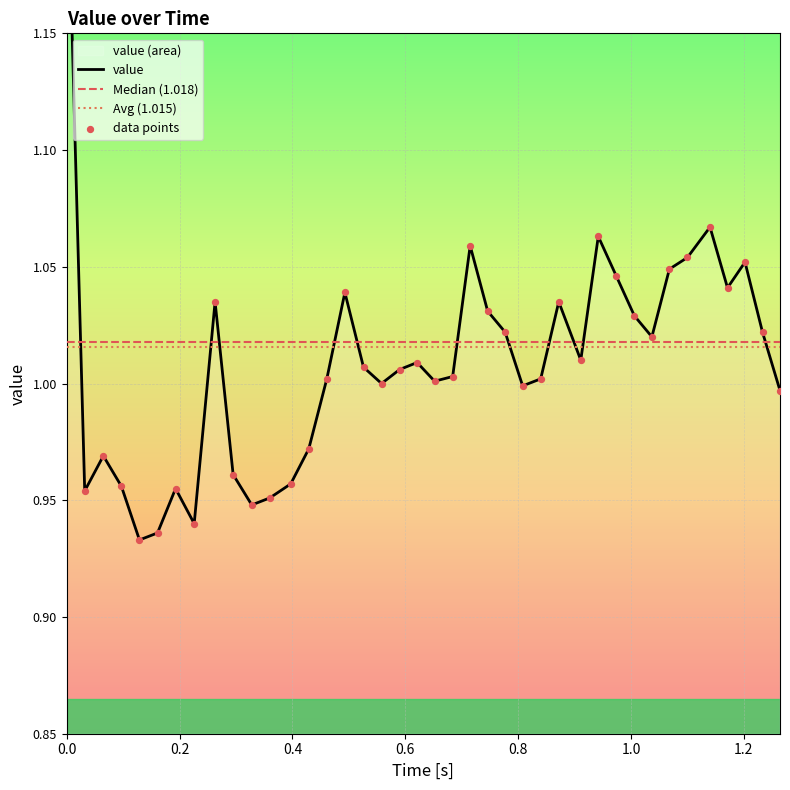

What is the change in value from 0.621 to 0.715?

+0.1